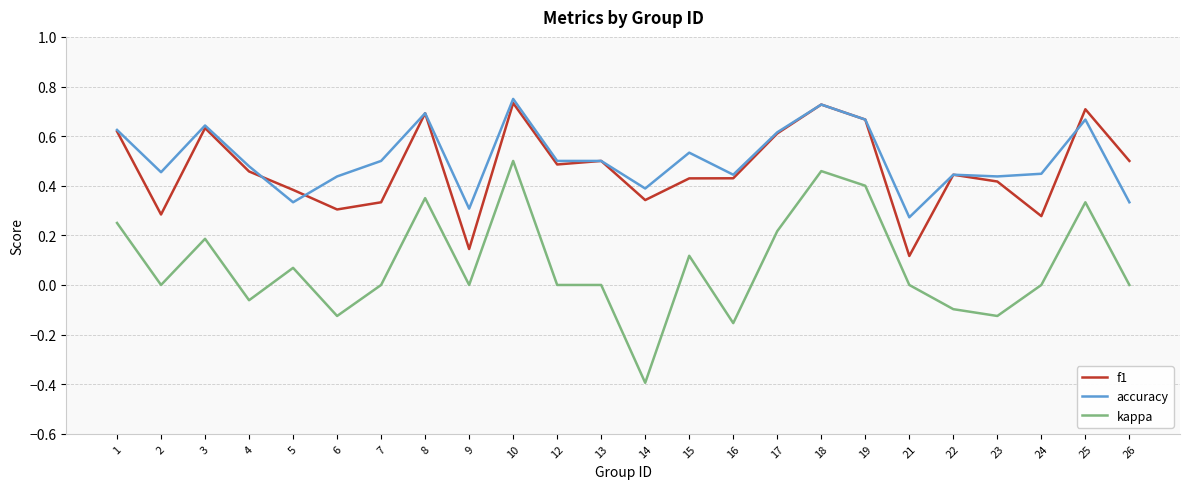

What is the smallest value displayed?

-0.4